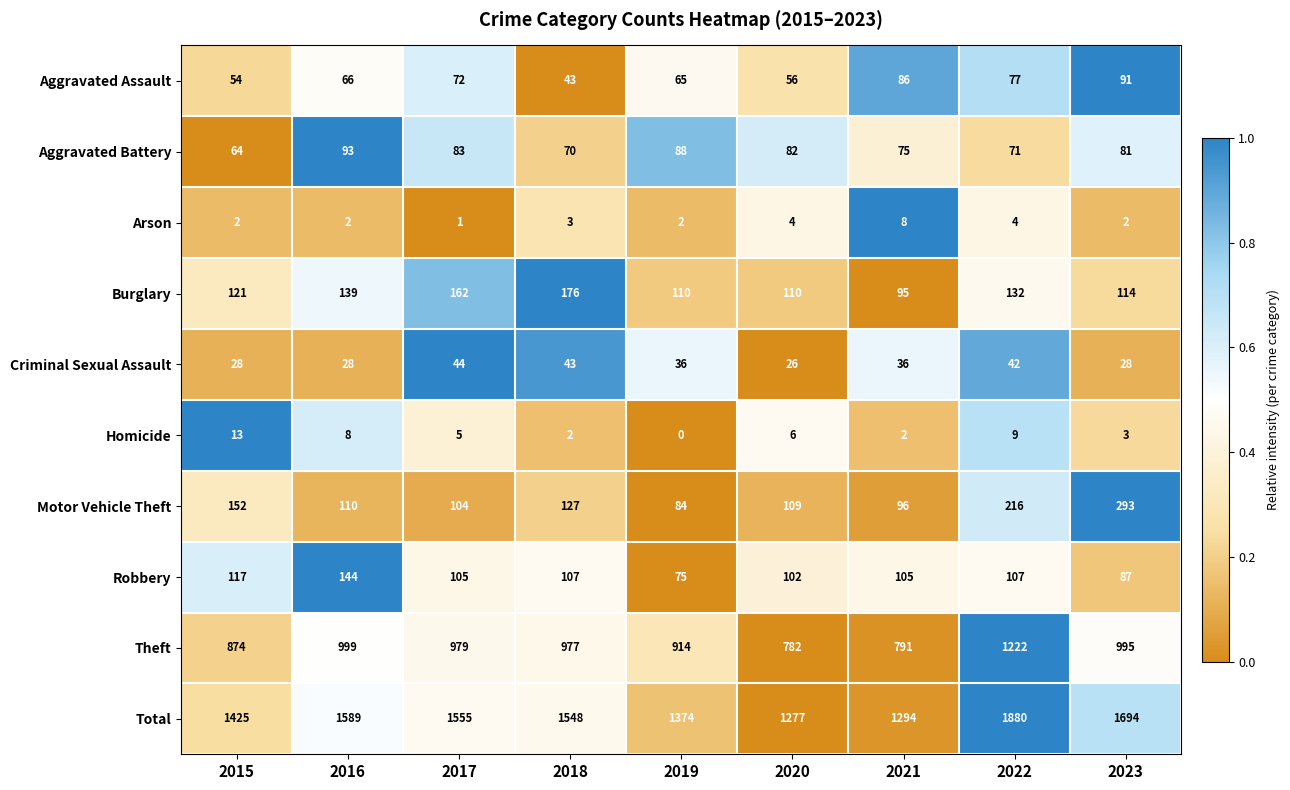

The value of Aggravated Battery at 2016 is 128. True or false?

False